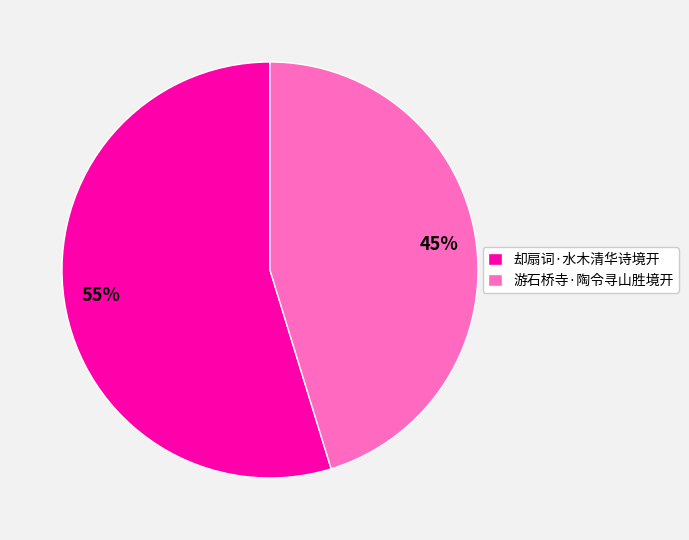

What is the ratio of the value at 游石桥寺·陶令寻山胜境开 to the value at 却扇词·水木清华诗境开?

0.8